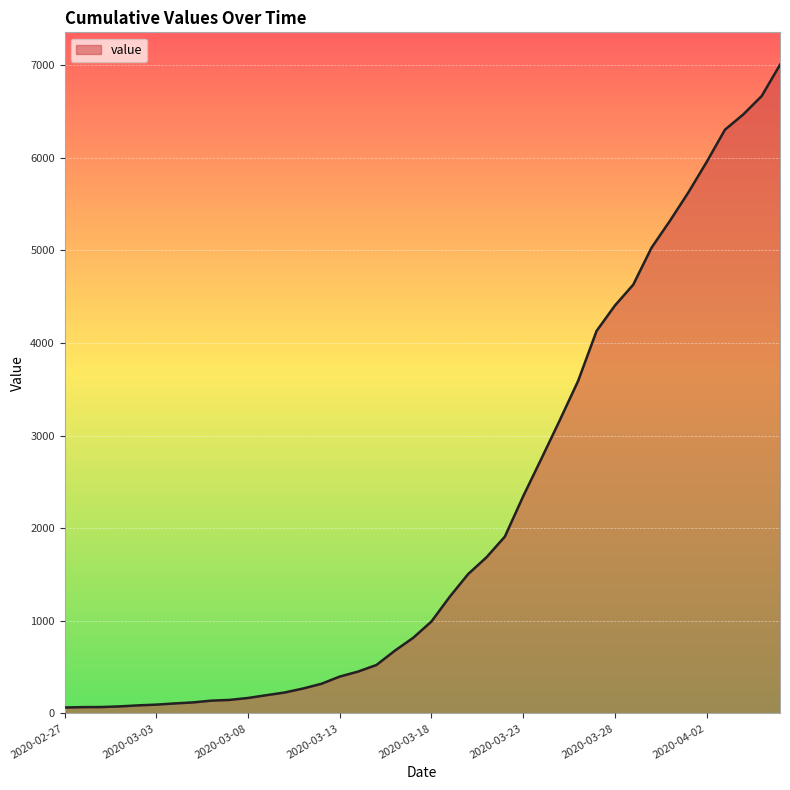

What is the difference between the maximum and minimum values?

6940